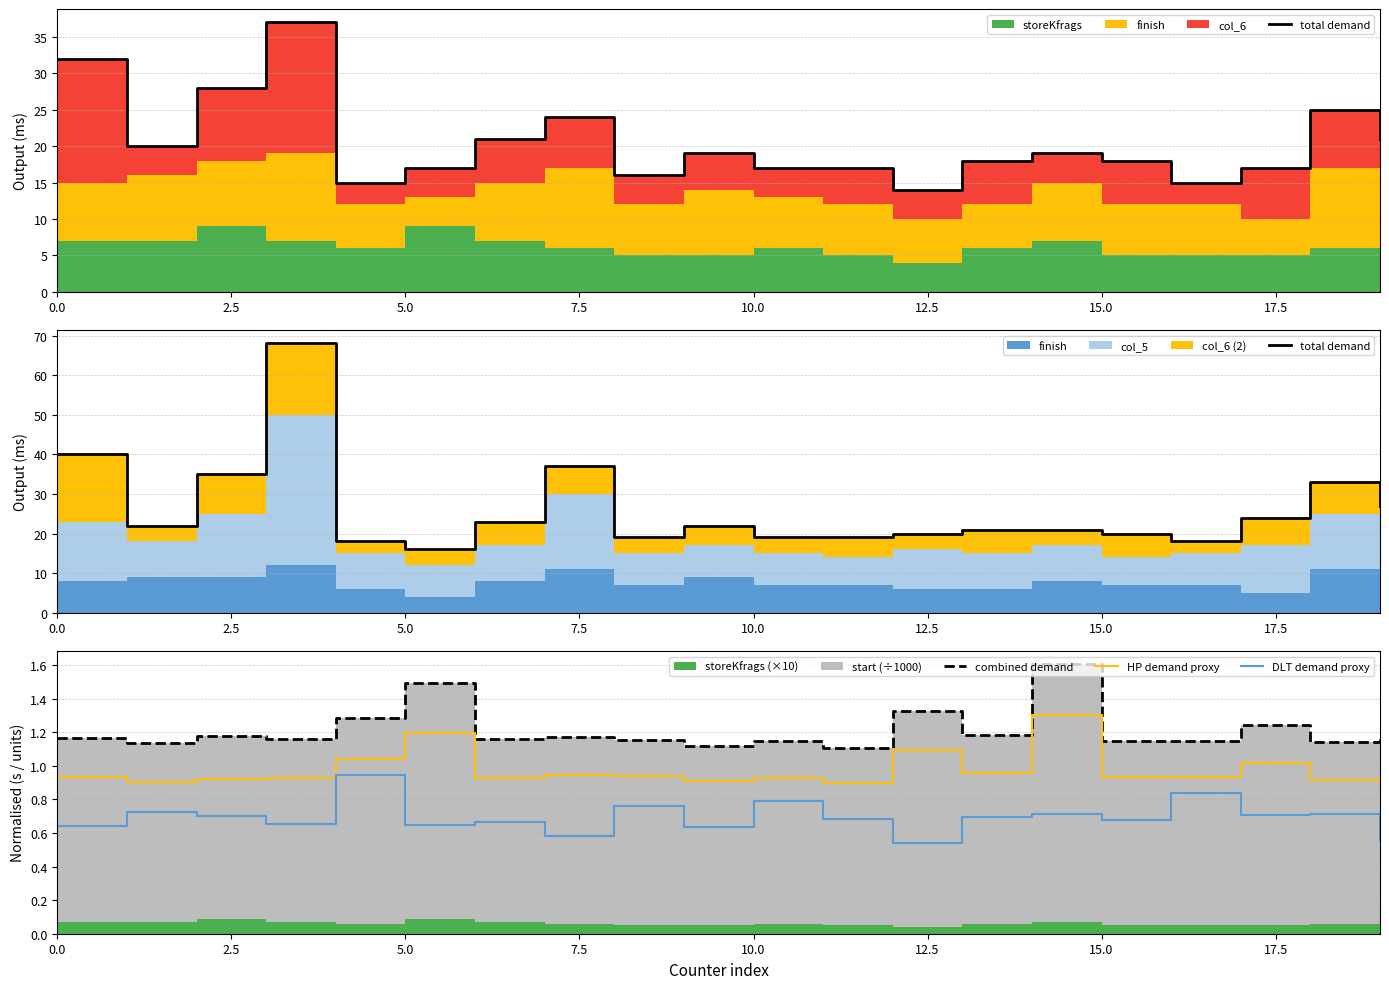

The value of HP demand proxy at 5.0 is 1.9. True or false?

False